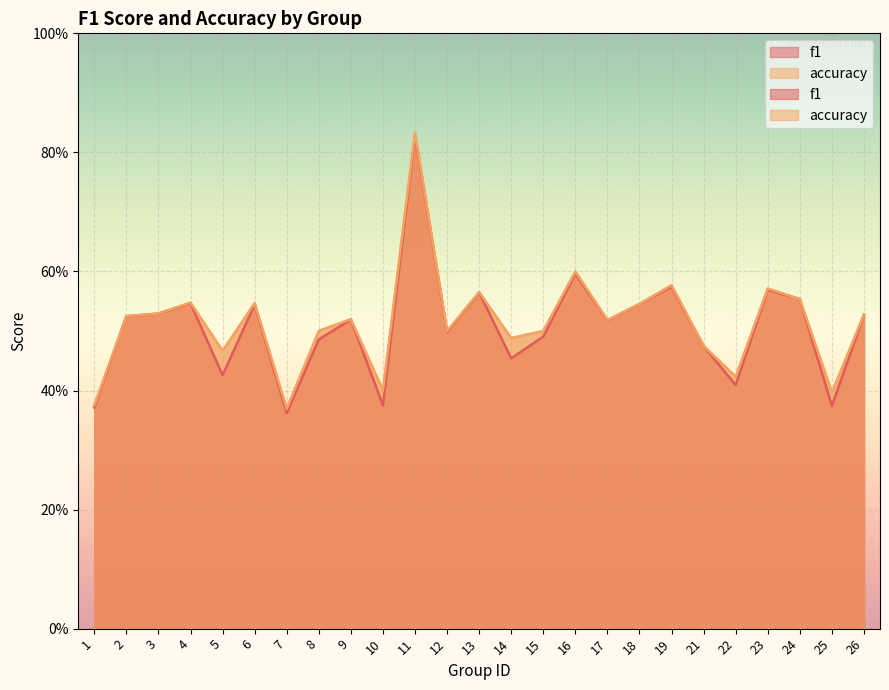

Where is f1 nearest to the value 0?

7